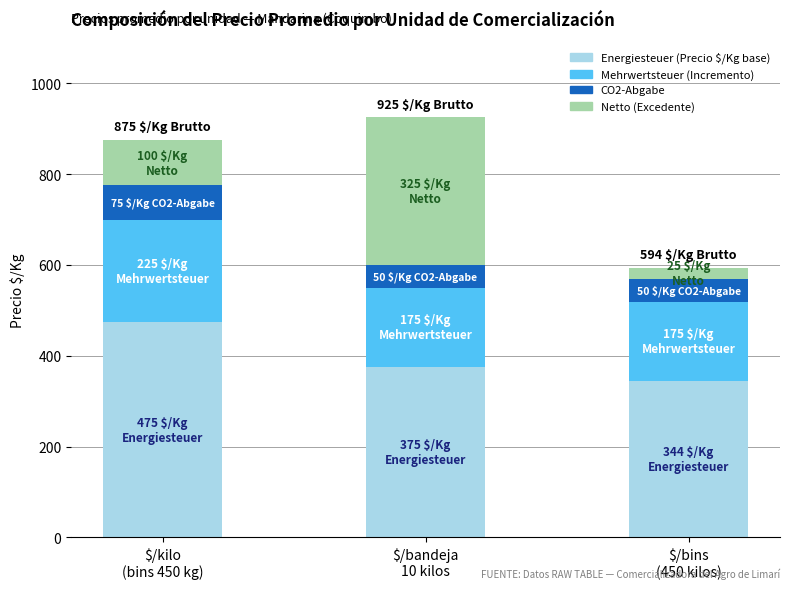

Reading right to left, what are the values for Energiesteuer?

344	375	475